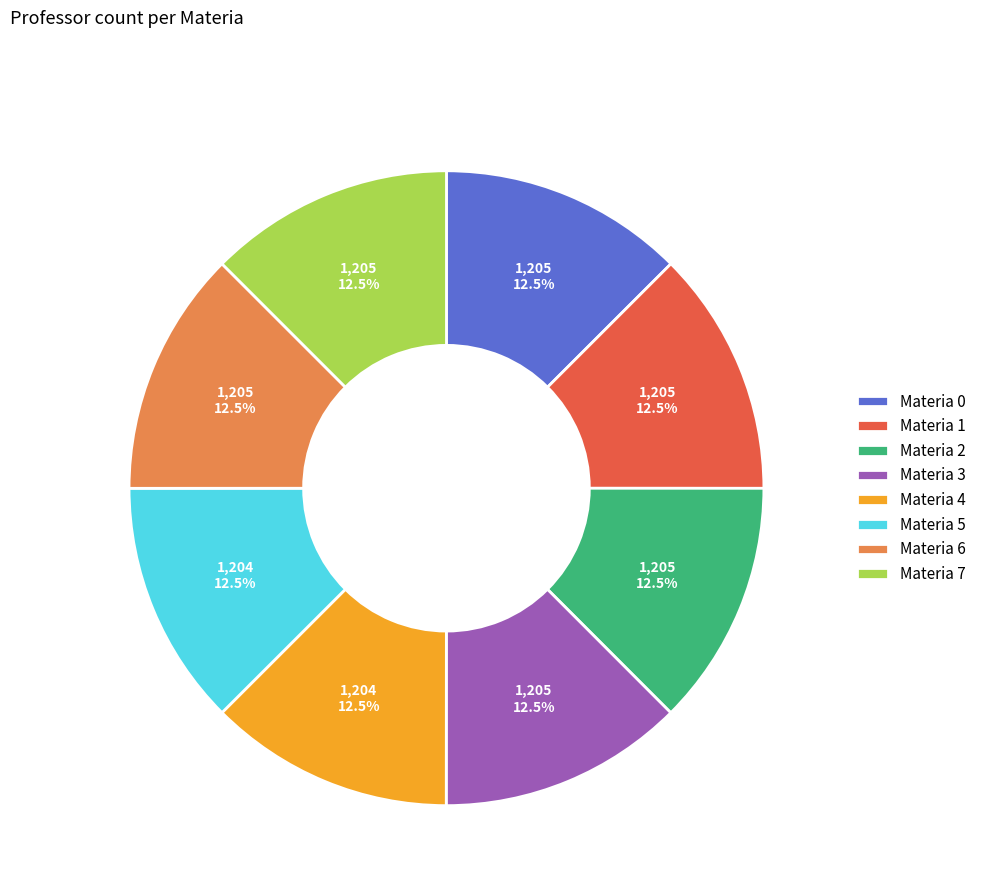

What portion of the pie excludes Materia 2?

87.5%